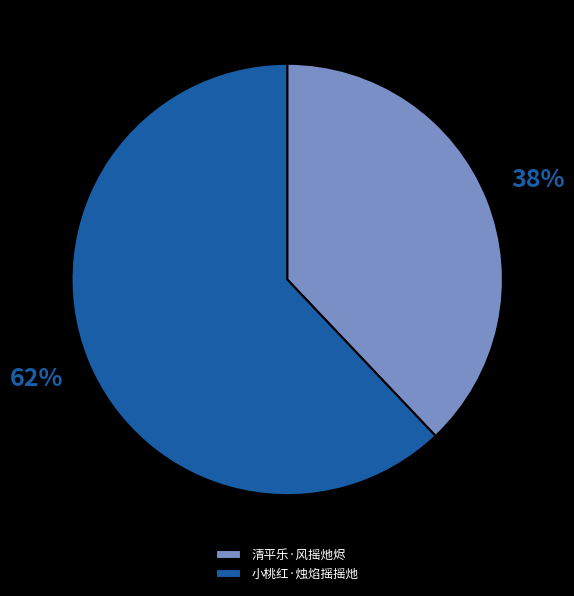

What percentage is the 清平乐·风摇灺烬 slice, to the nearest percent?

38%